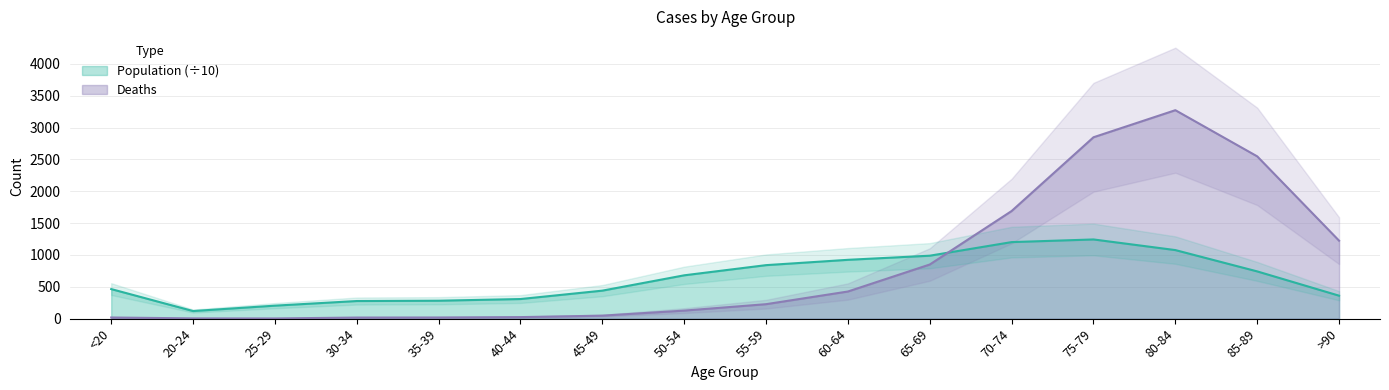

Between 30-34 and 80-84, which is larger?

80-84